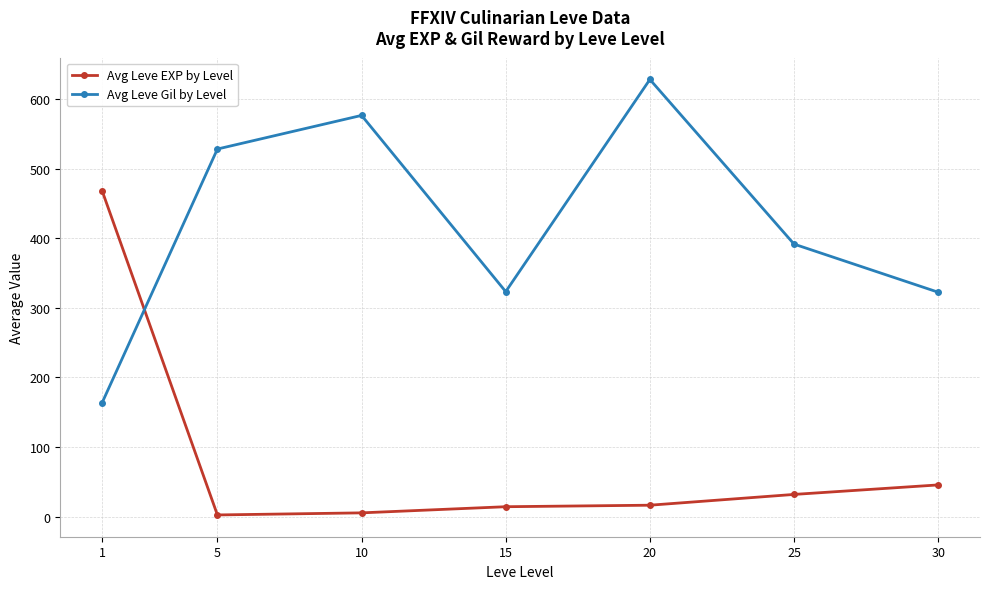

At how many categories does at least one series exceed 620?

1